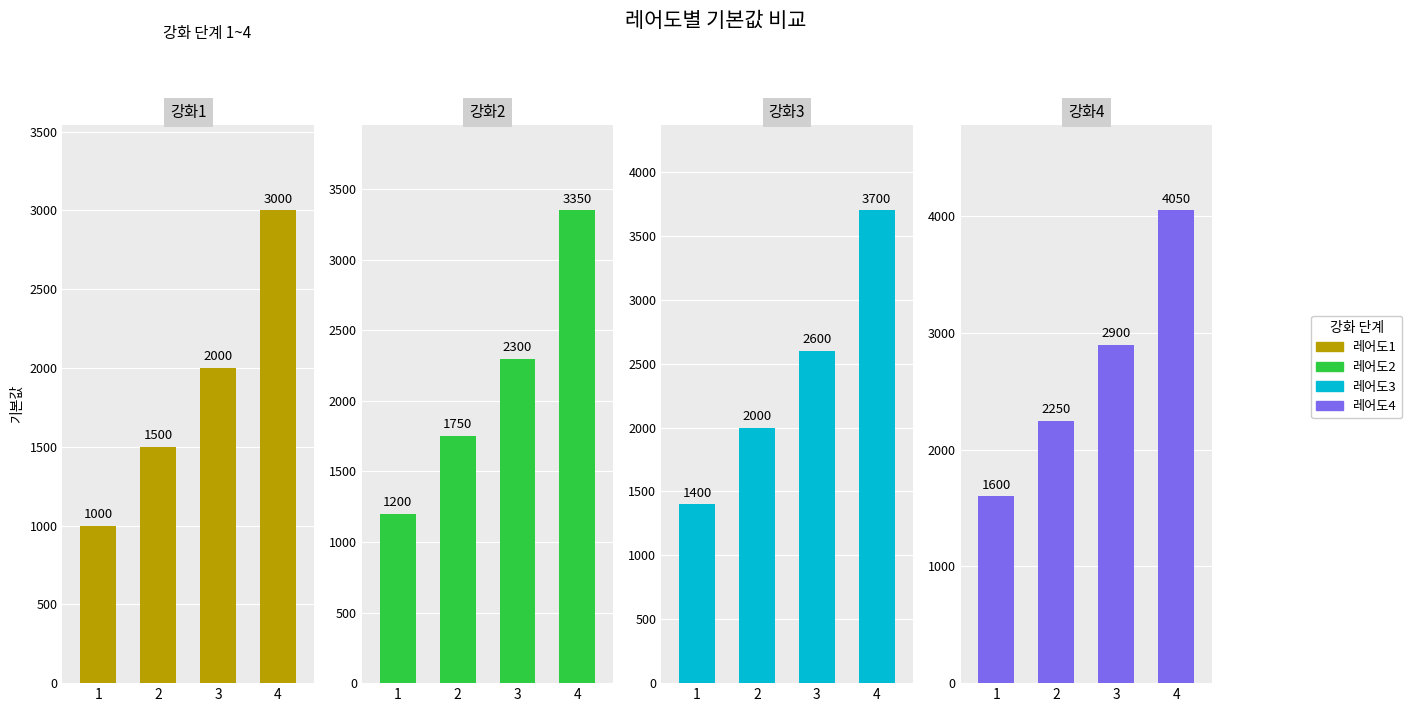

What is the difference between the 레어도4 values at 1 and 4?

2450